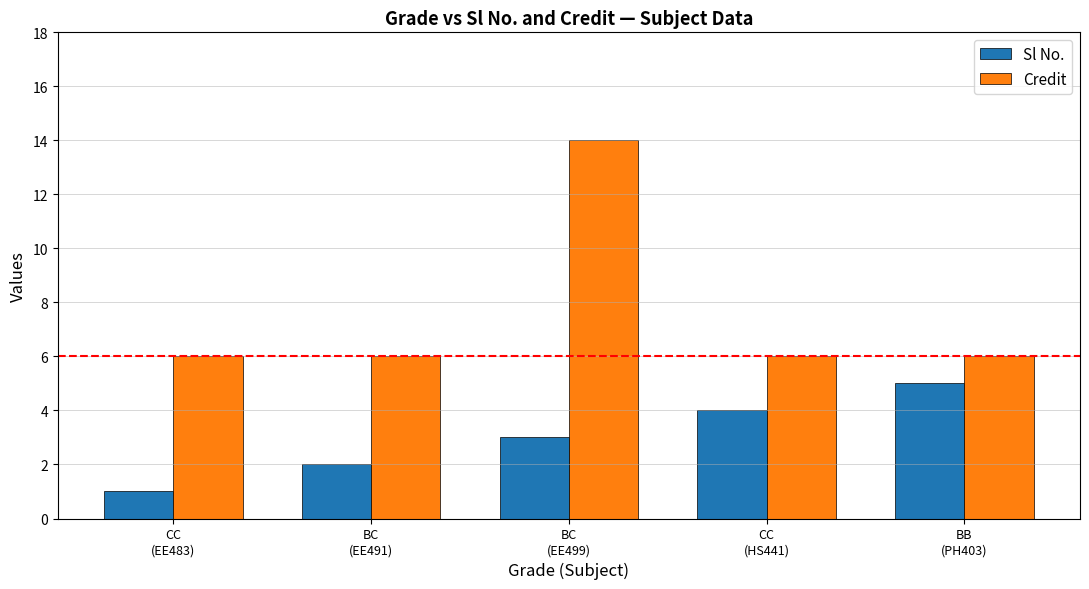

What is the difference between the maximum and second lowest values in the Credit series?

8